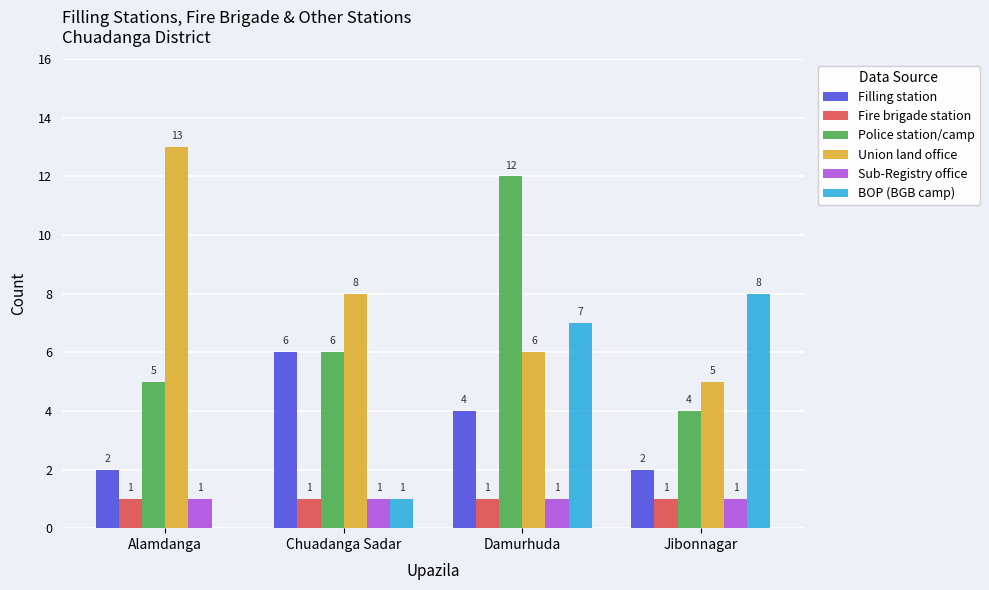

Between Chuadanga Sadar and Jibonnagar, which series saw the biggest shift?

BOP (BGB camp)